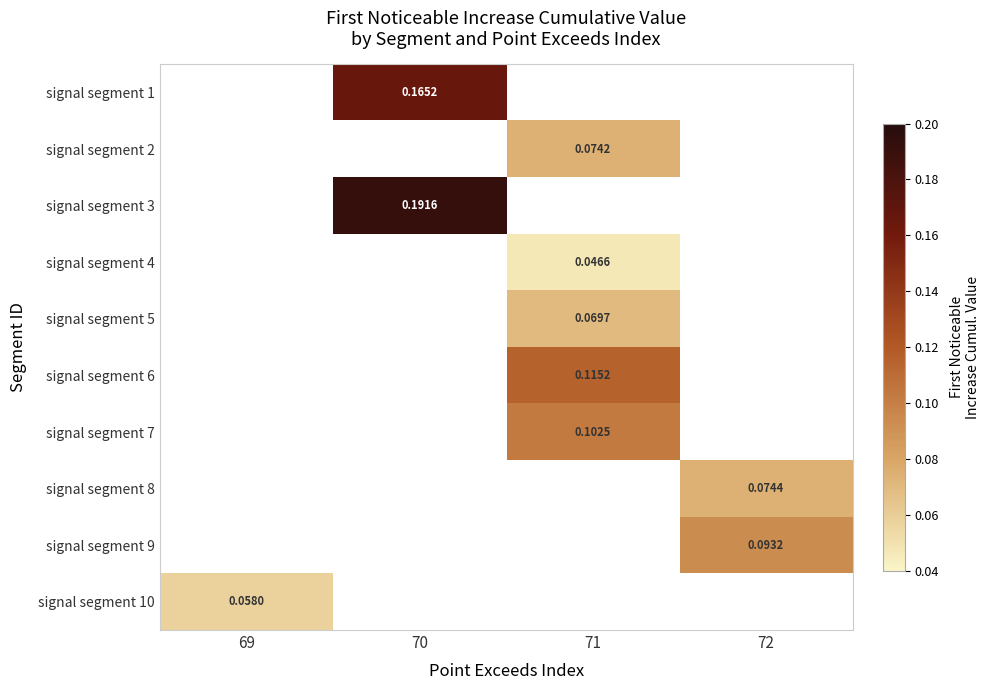

How many positive values does the signal segment 3 series have?

1